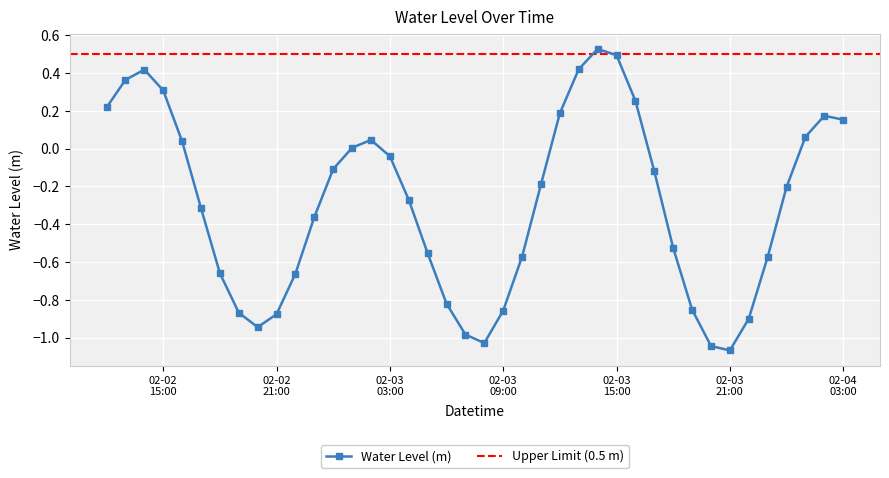

Where is the data nearest to the value 0?

2023-02-03 01:00:00